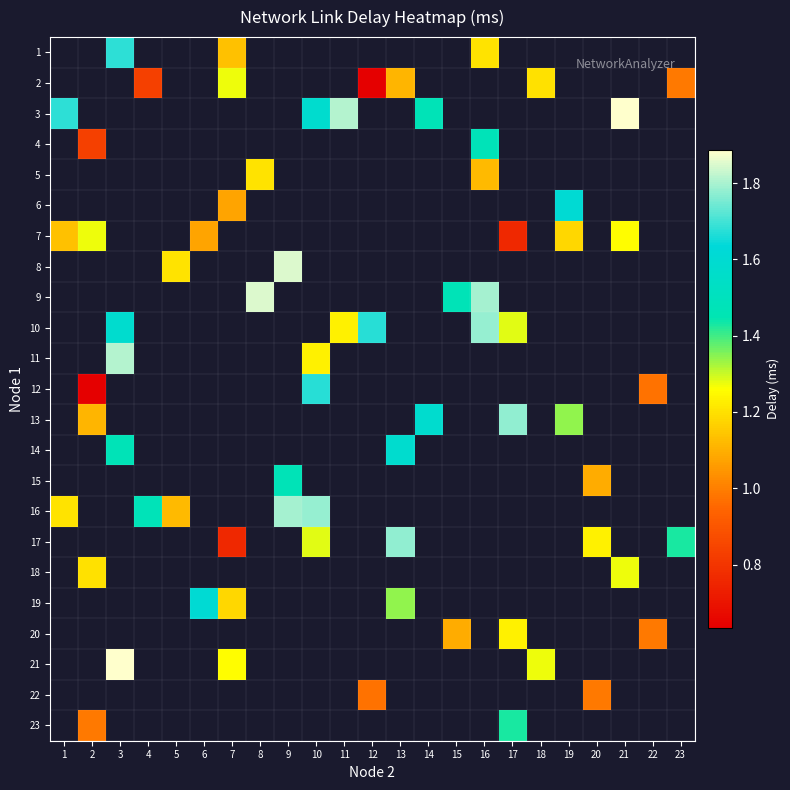

Between 11 and 23, which is larger?

23